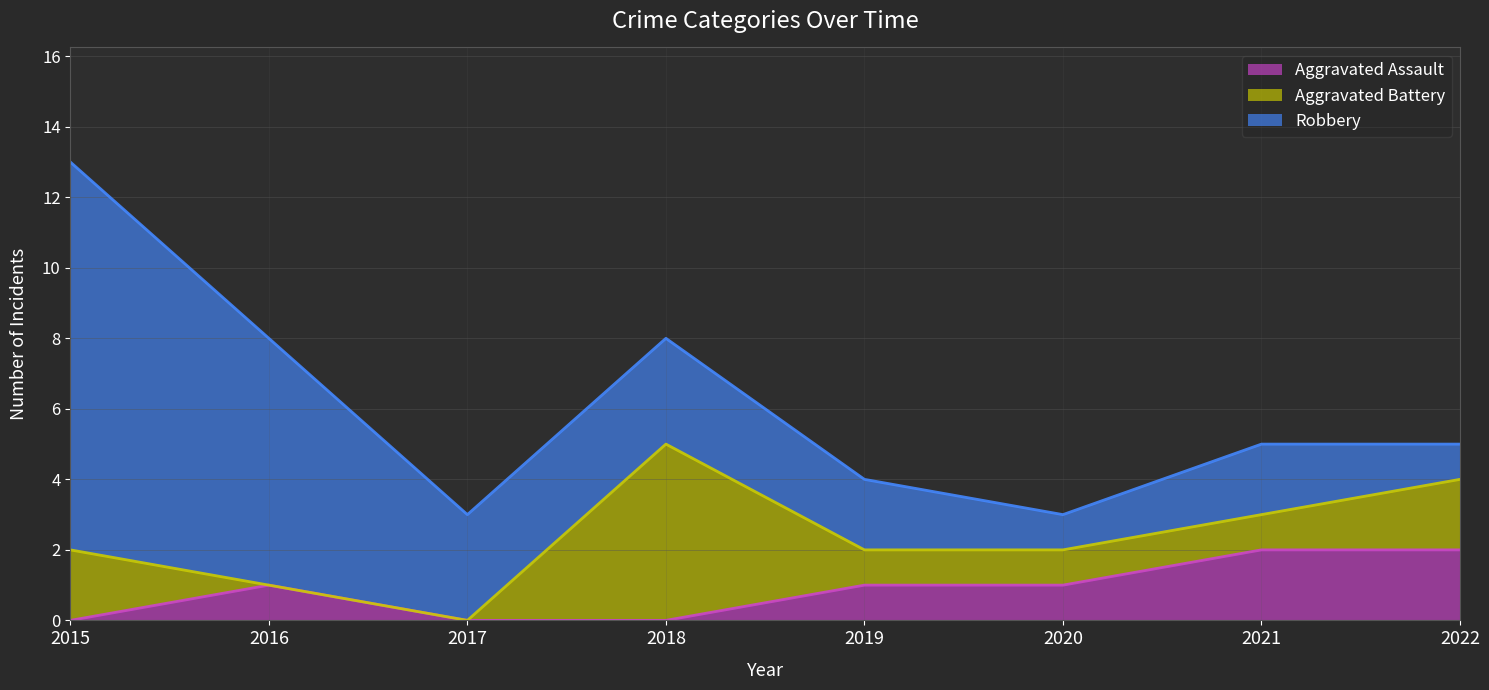

Where is the first local minimum for Robbery?

2020